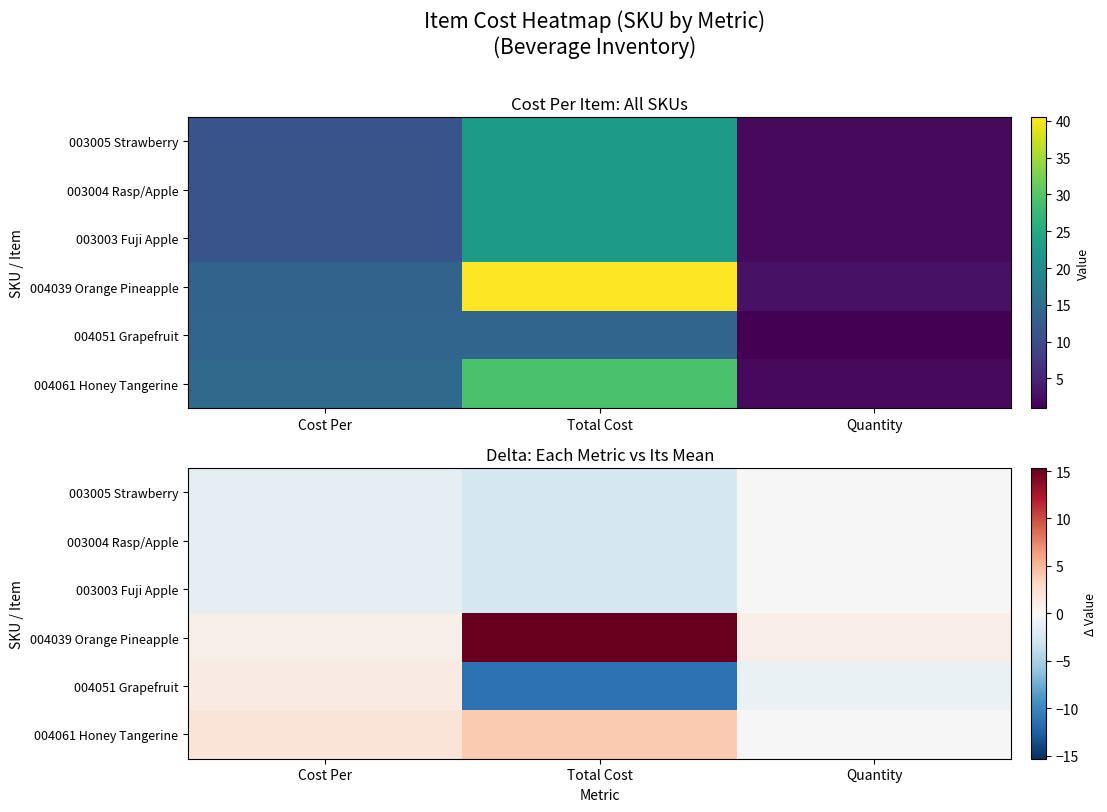

The 003005 Strawberry series shows -2.7 at Total Cost. True or false?

True